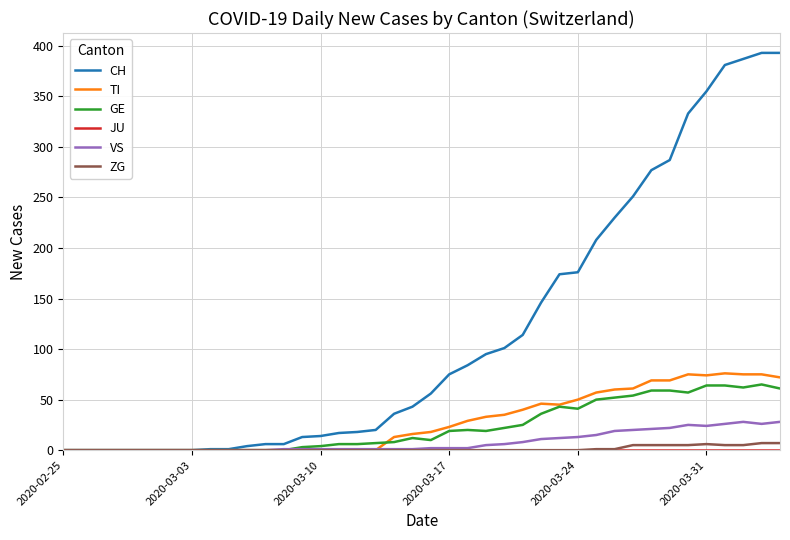

Which series has the largest total across all categories?

CH